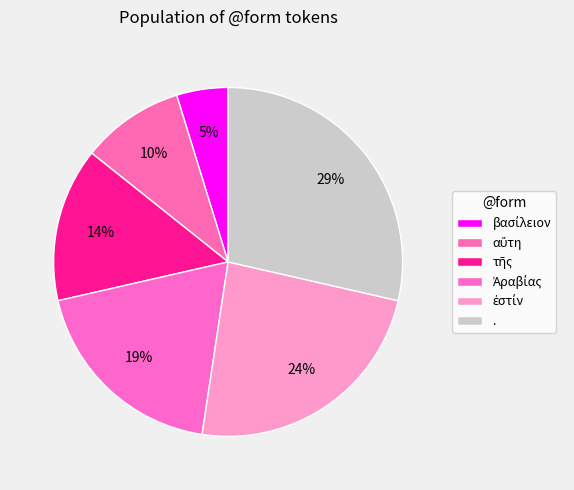

To the nearest percent, what is the combined percentage of τῆς and αὕτη?

24%